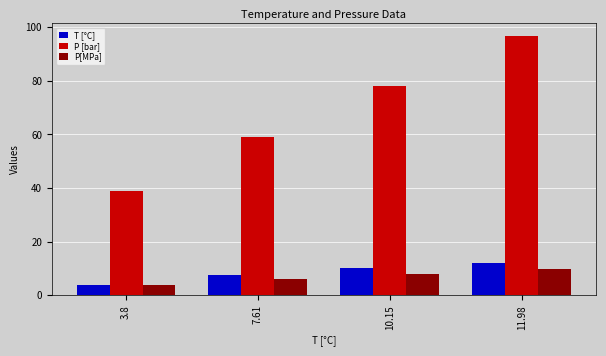

Where is P[MPa] nearest to the value 6?

7.61